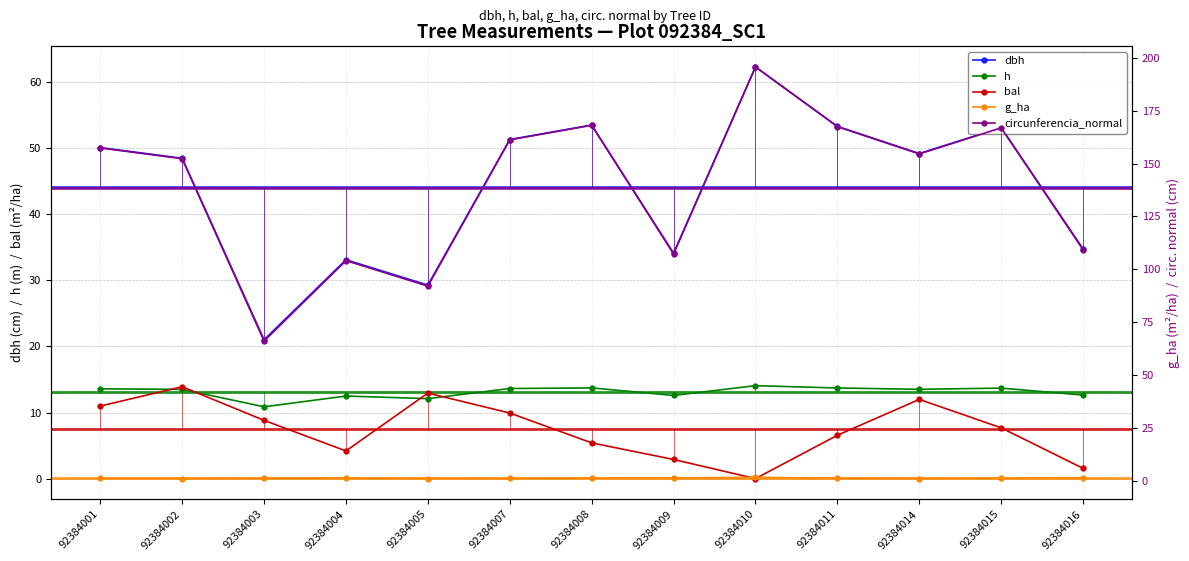

In dbh, how many points are higher than both neighbors (excluding endpoints)?

4